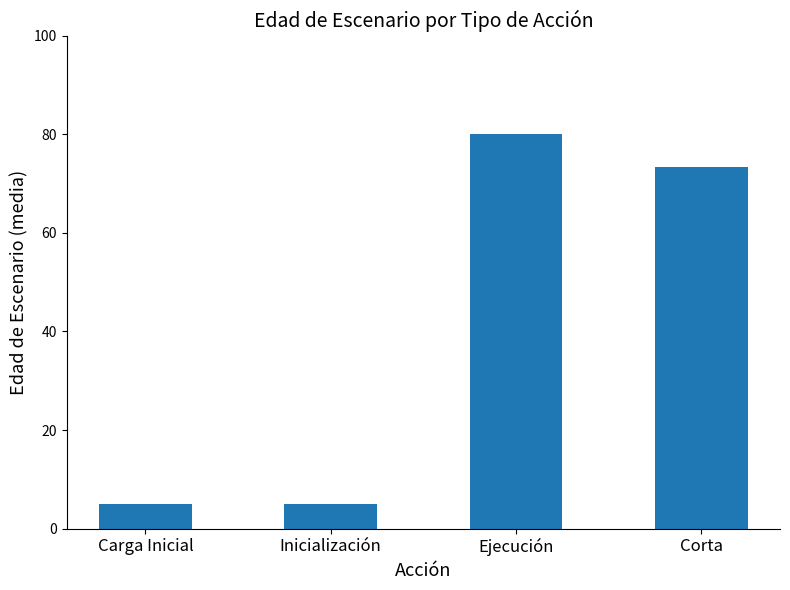

How many series are shown in this chart?

1